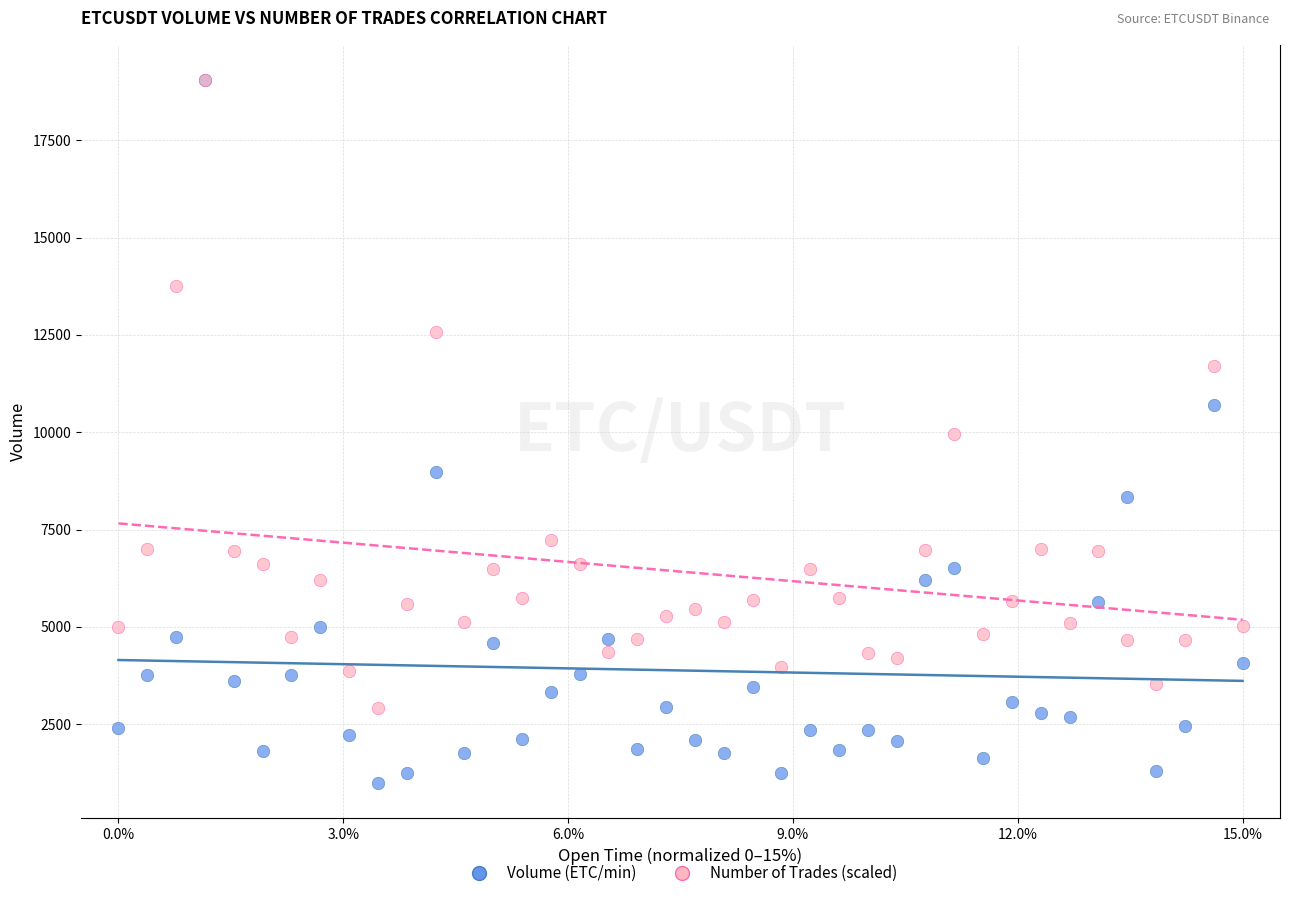

In the Number of Trades (scaled) series, what Y value is closest to 10978?

11706.5